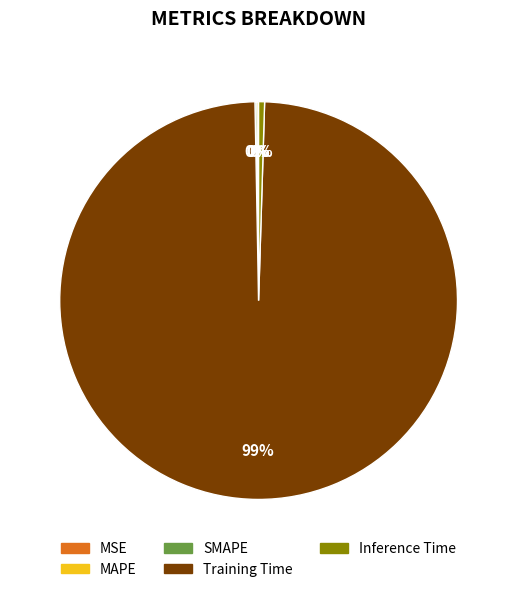

Is the sum of Training Time and Inference Time greater than half?

Yes